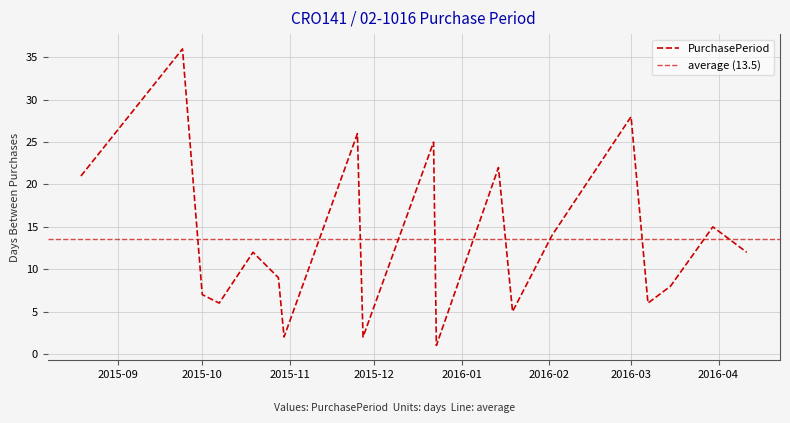

What is the maximum value shown in the chart?

36